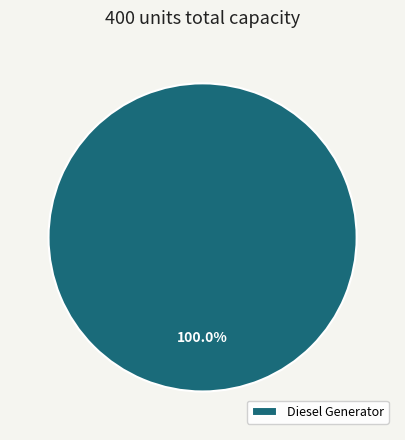

How many slices are in this pie chart?

1